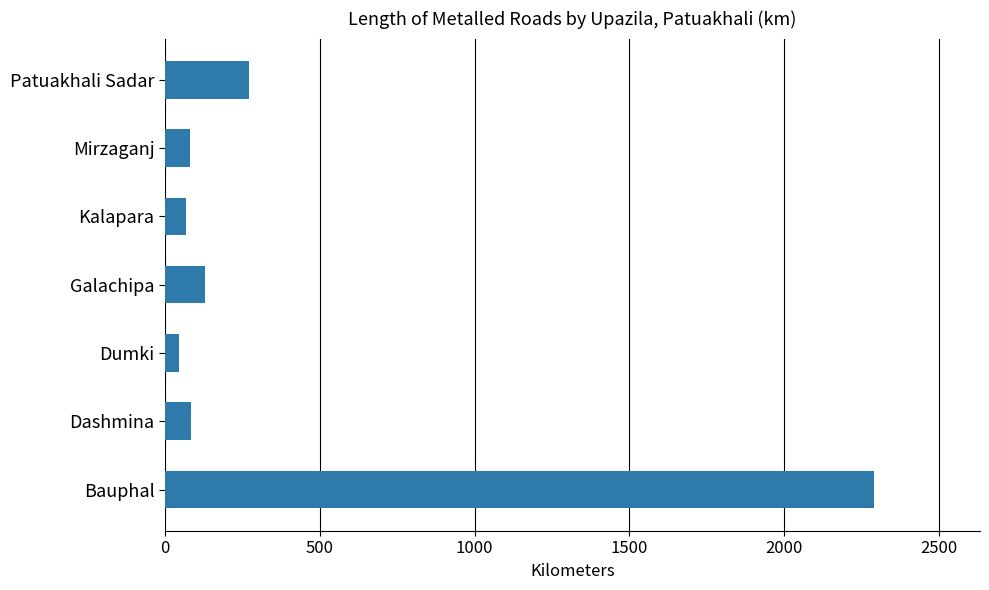

What is the average value?

424